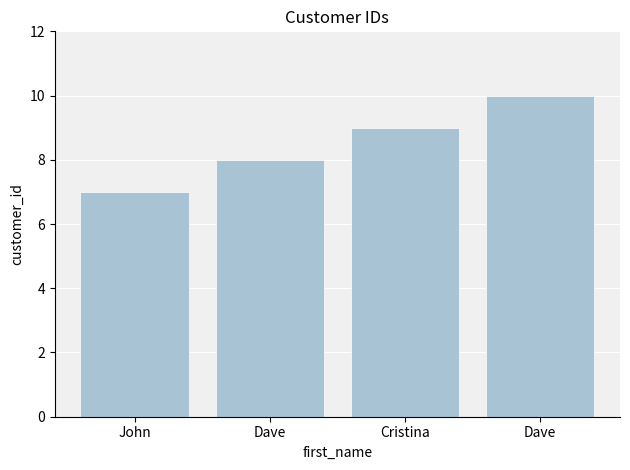

What is the value of the 1st bar from the left?

7